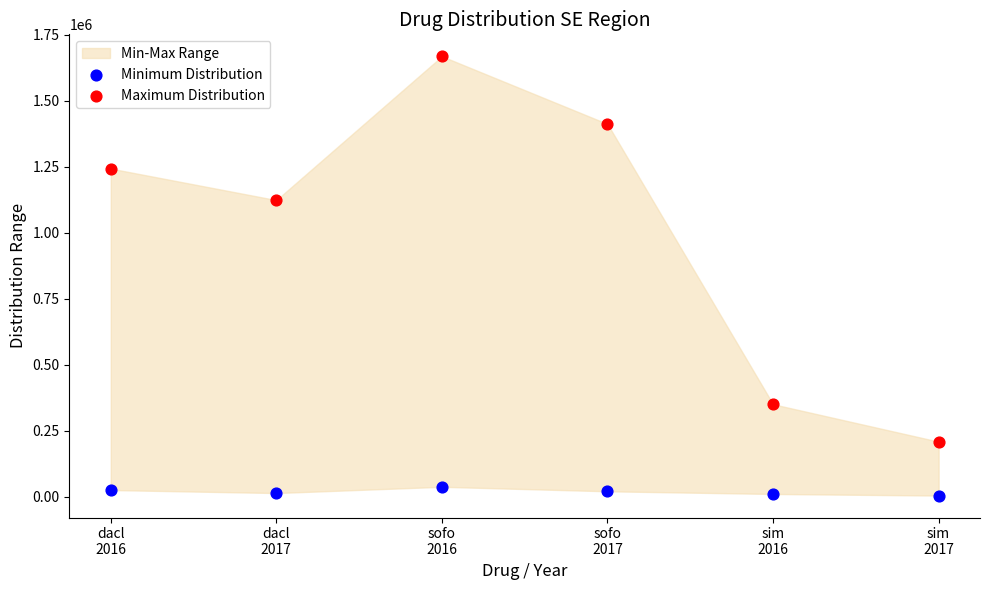

Which series reaches the minimum Y coordinate?

Minimum Distribution